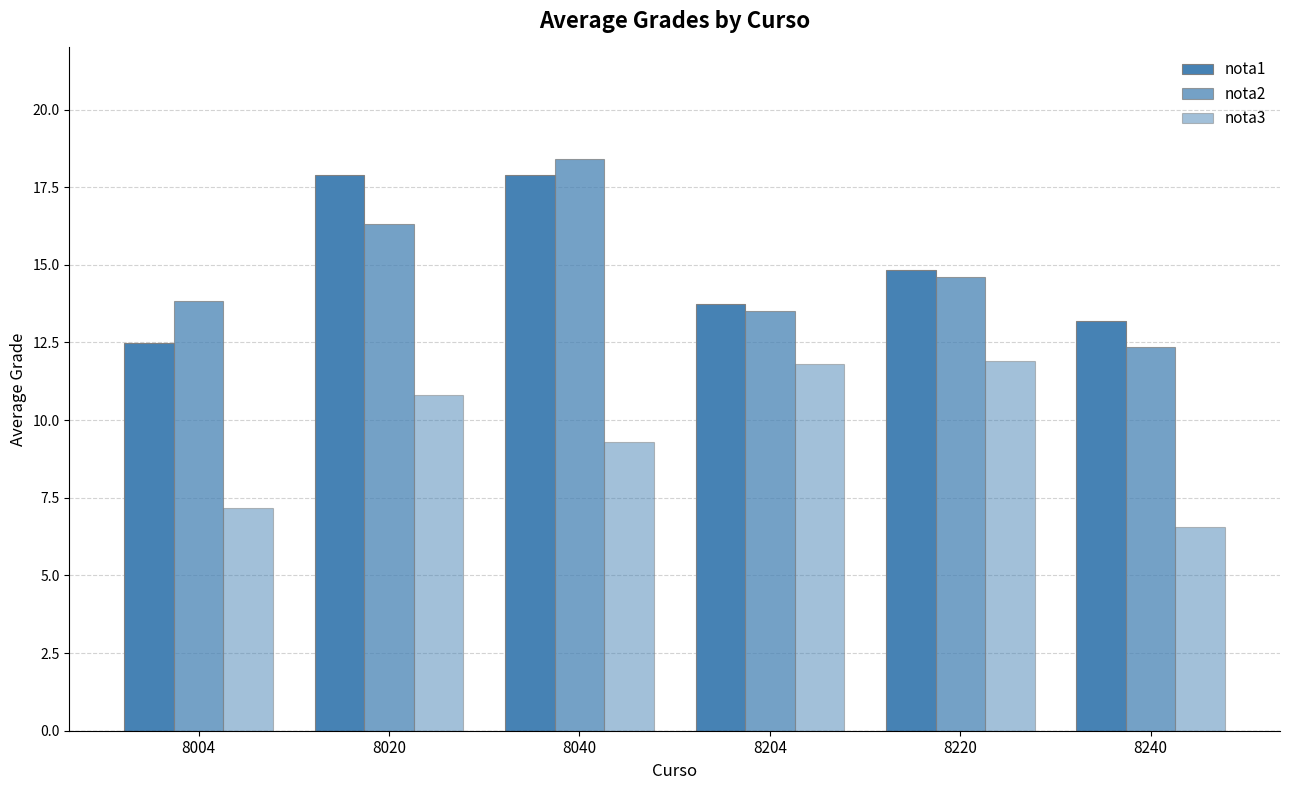

How many distinct data groups are displayed?

3